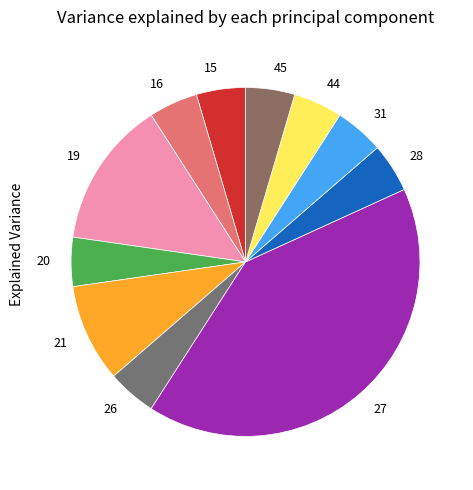

How many slices are in this pie chart?

11